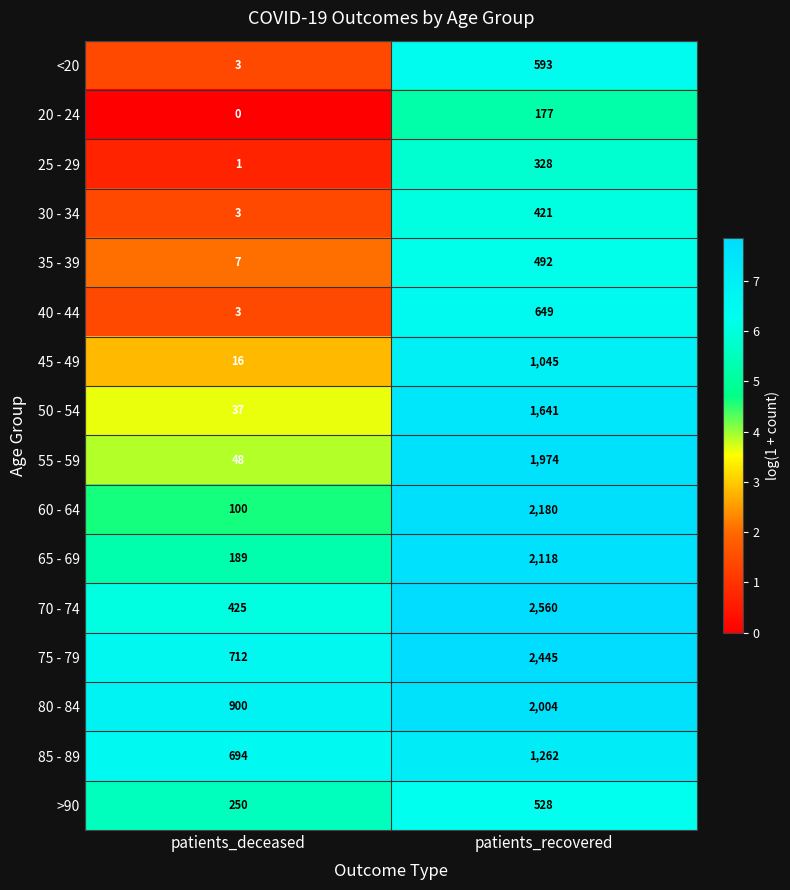

Which series has the largest total across all categories?

75 - 79